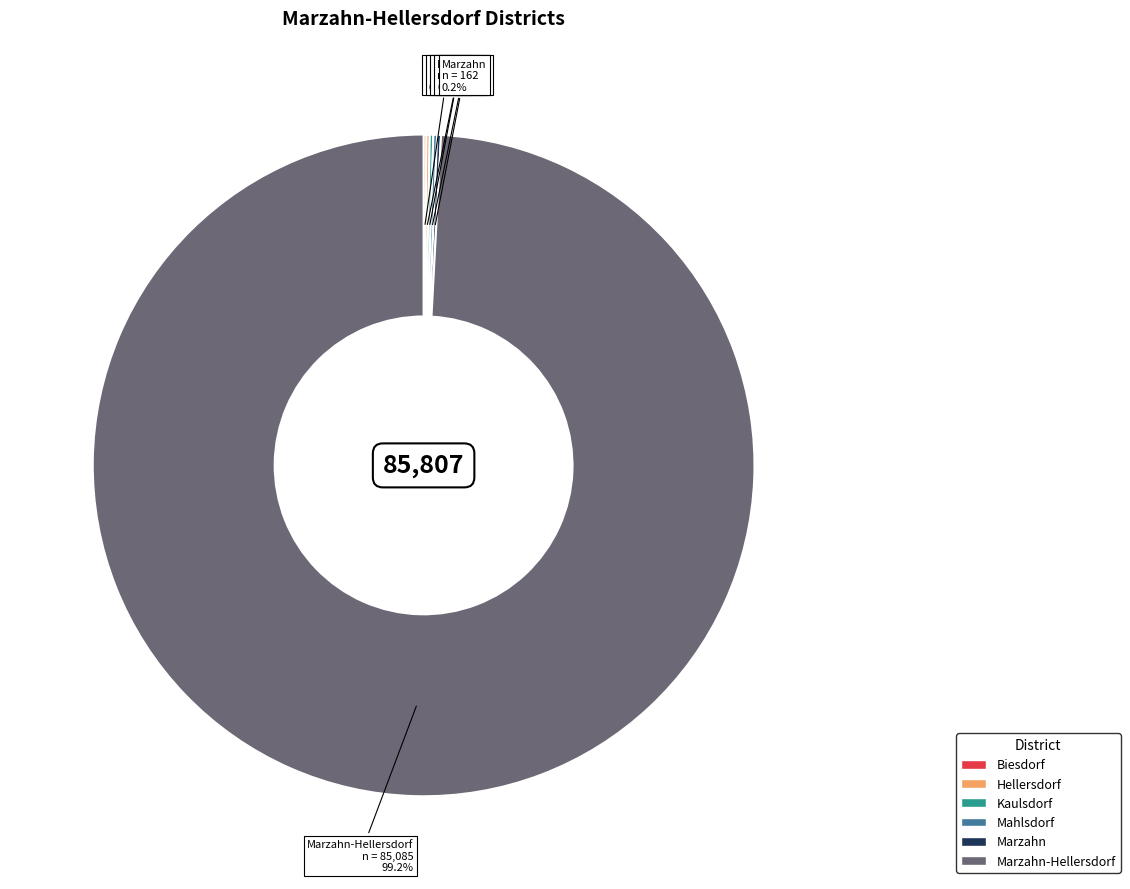

Is there any slice that represents more than half of the pie?

Yes